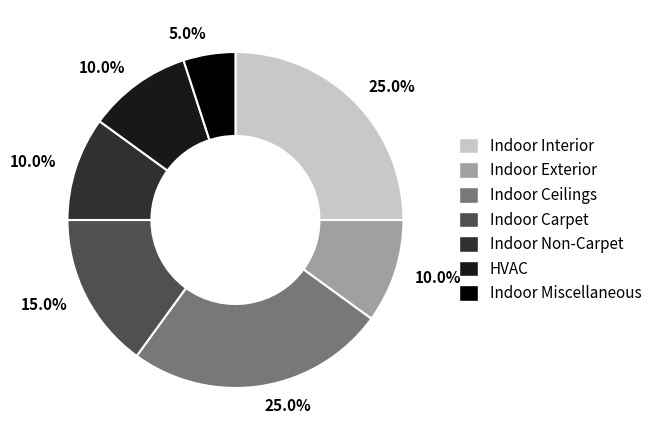

Which slice is the smallest?

Indoor Miscellaneous